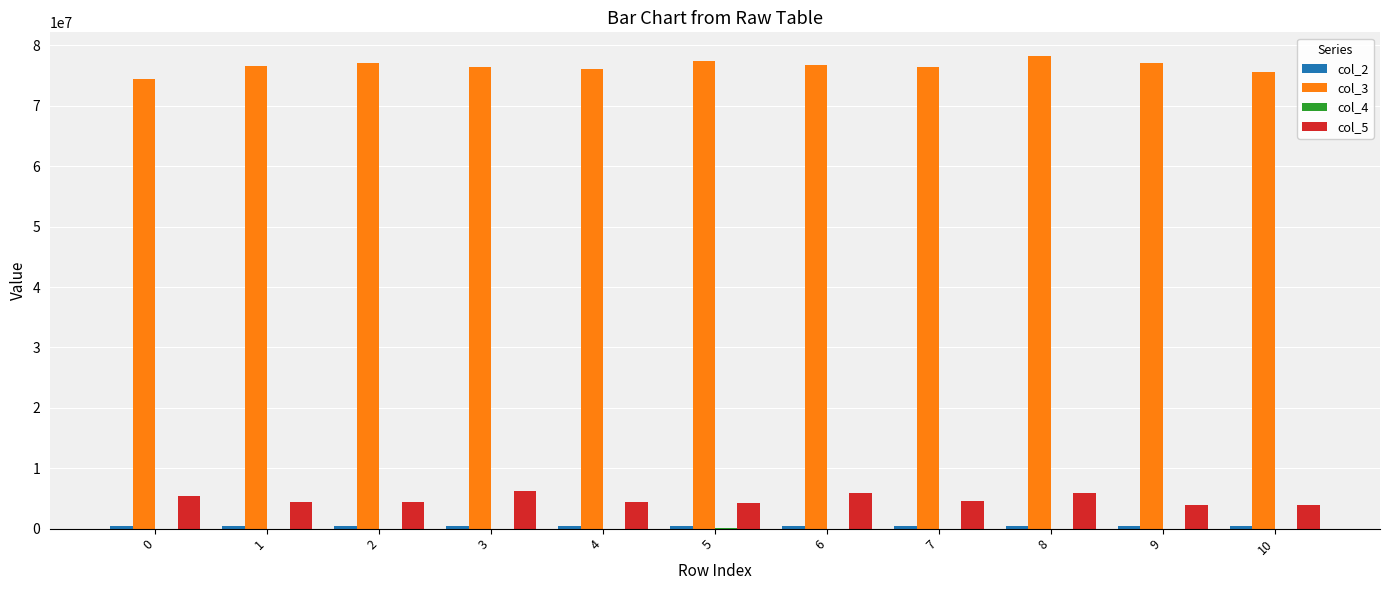

The value of col_3 at 8 is 46038713. True or false?

False